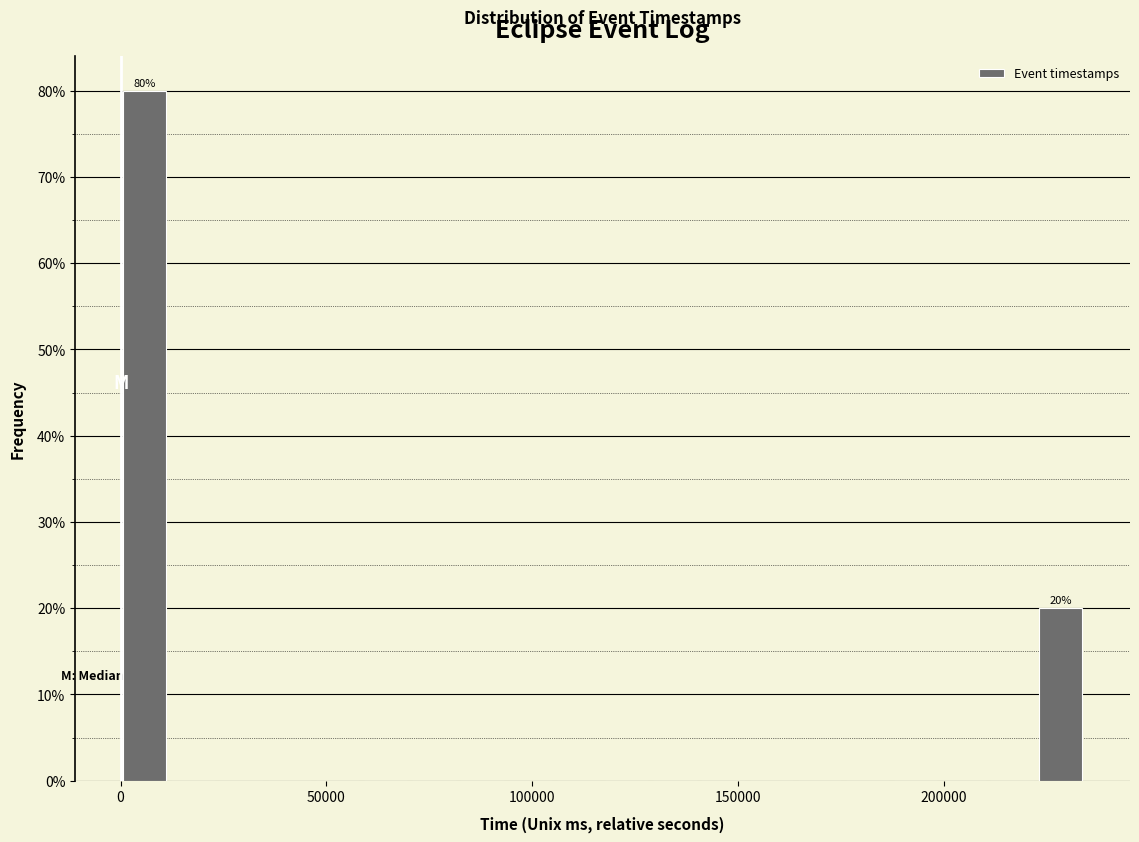

Around what value on the x-axis is the tallest bar? Give the approximate position of its centre, as read against the axis.

5000